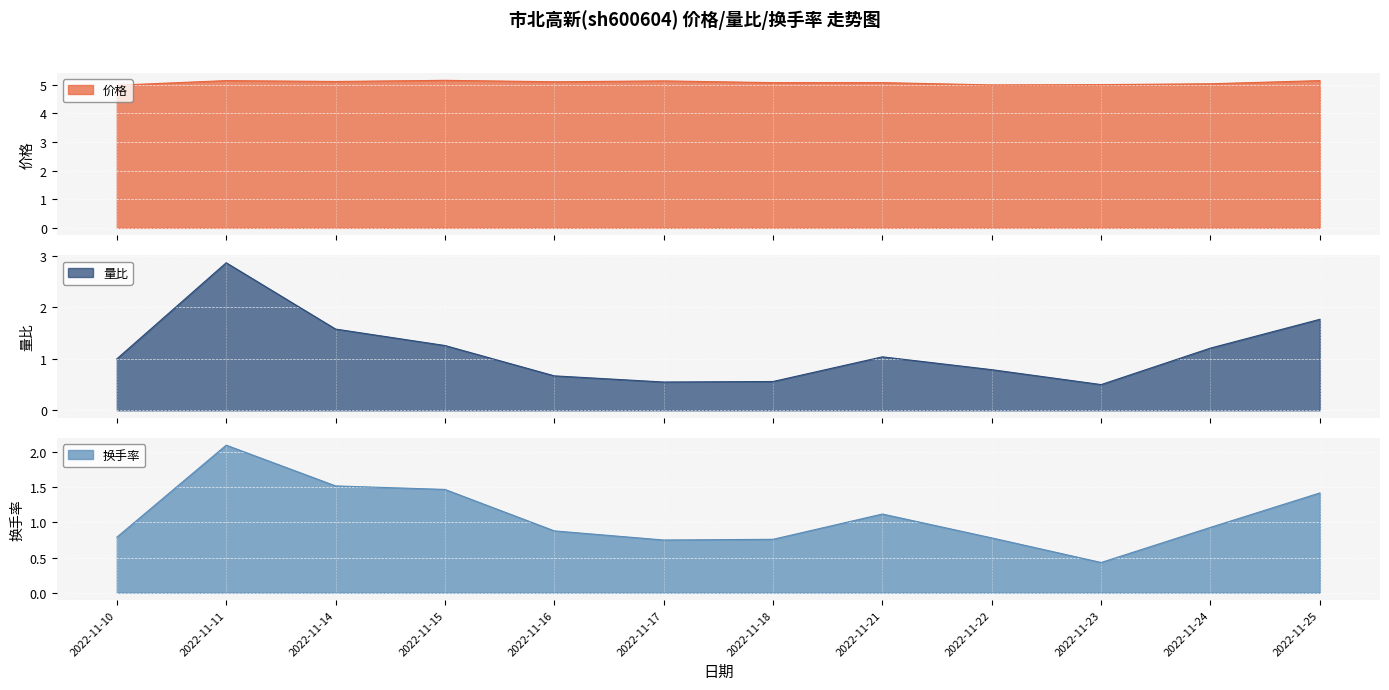

What is the lowest value of the 价格 series?

5.0